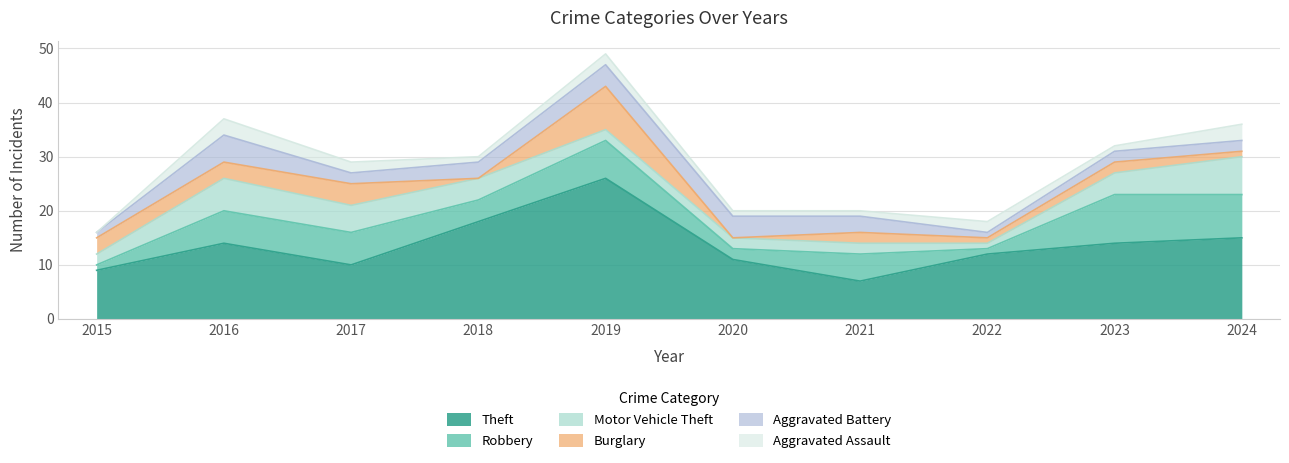

Where is Robbery nearest to the value 5?

2021